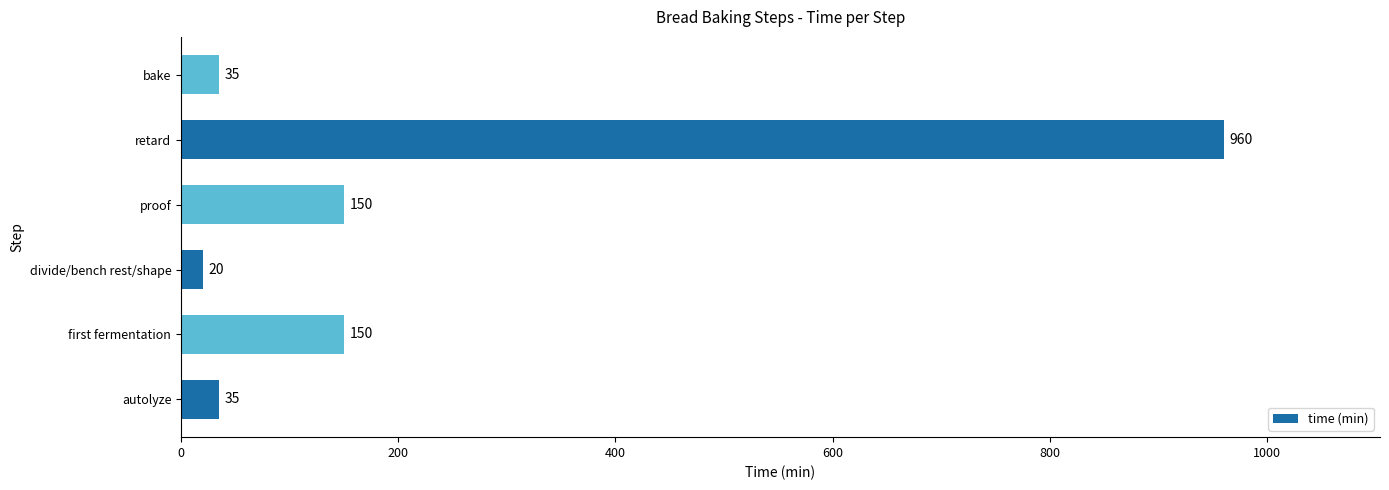

What is the average value?

225